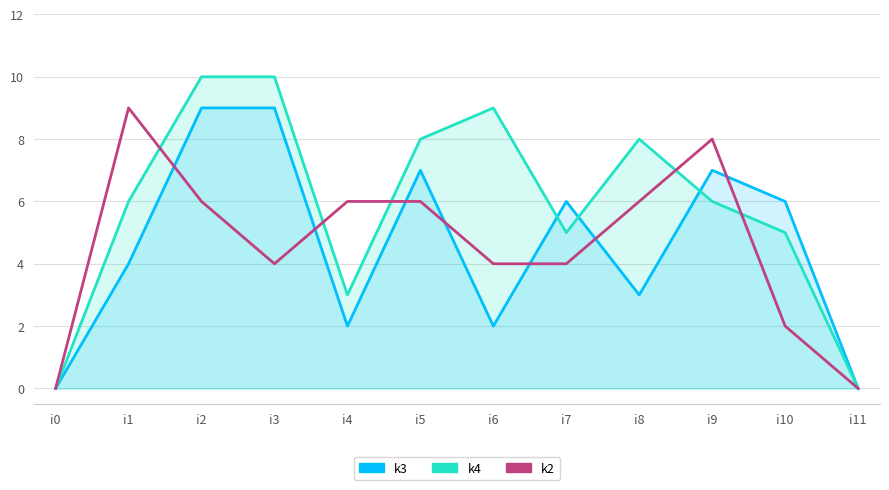

The k2 series shows 6 at i8. True or false?

True